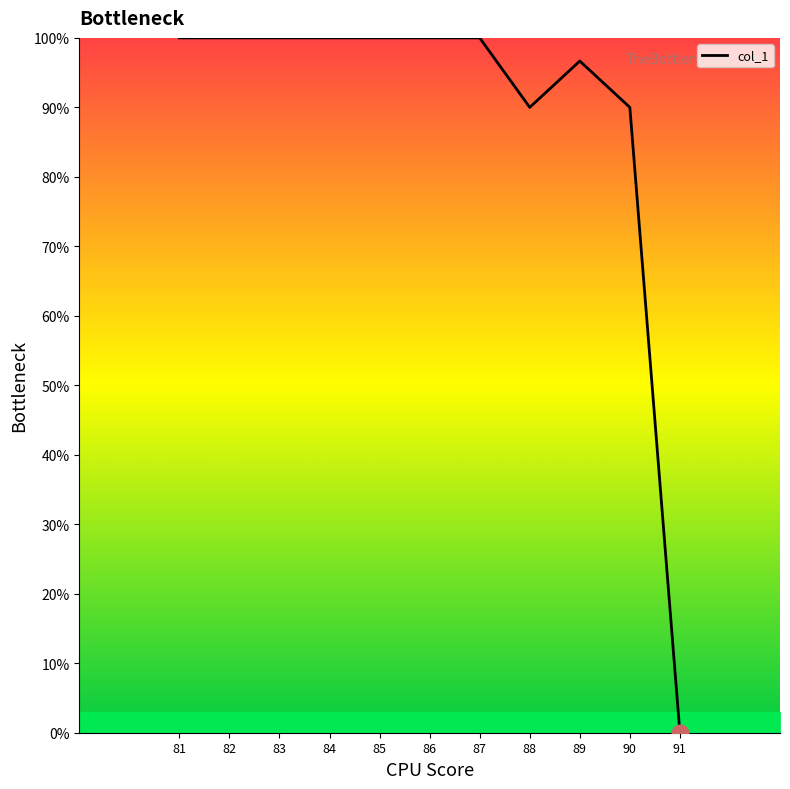

The chart shows a value of 90.0 at 88. True or false?

True